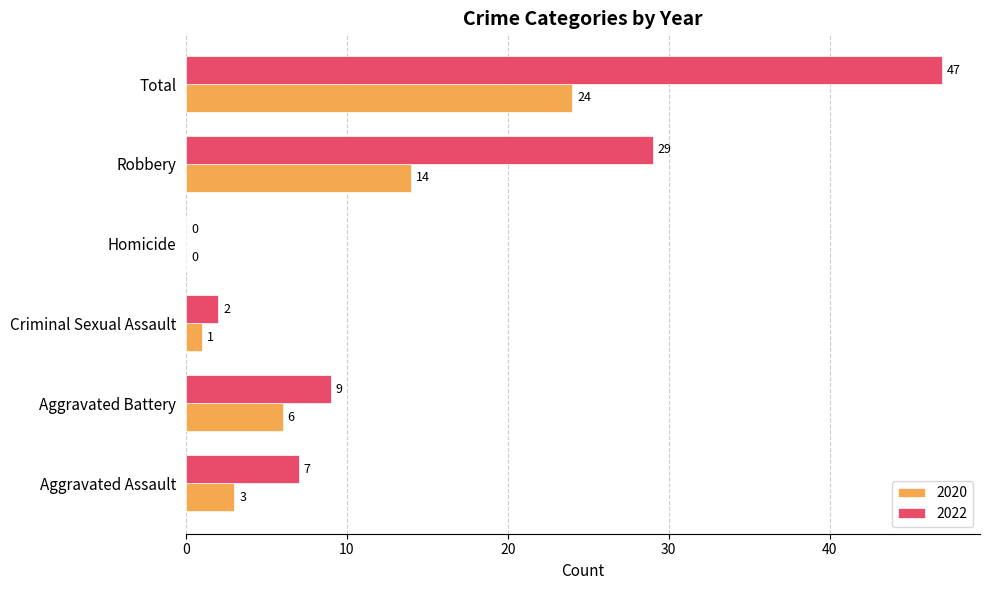

Where is 2020 nearest to the value 12?

Robbery